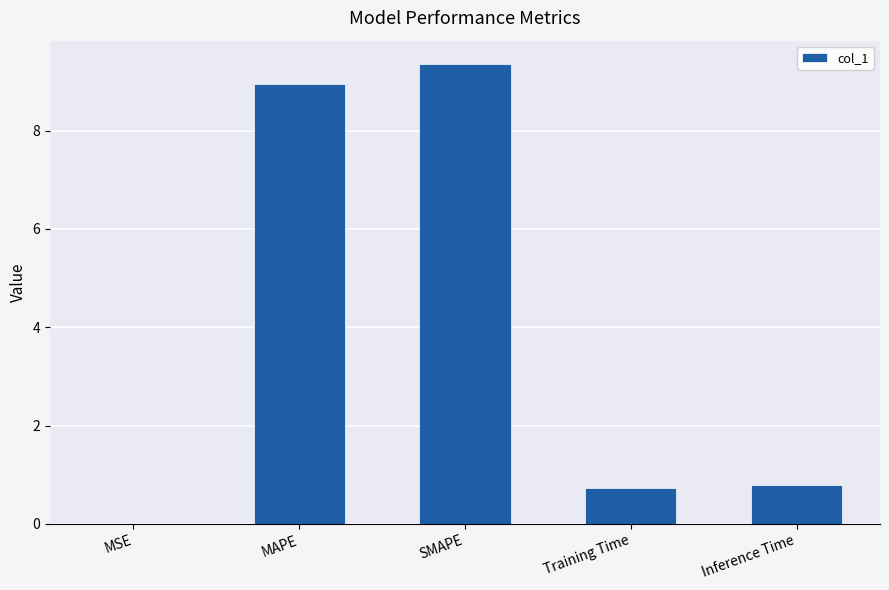

Between MSE and SMAPE, which is larger?

SMAPE